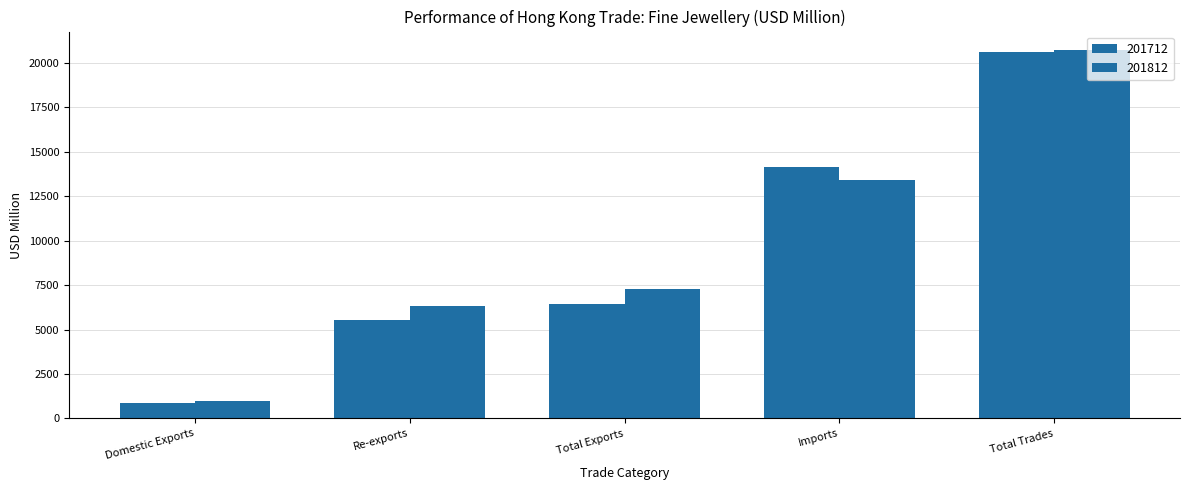

Reading left to right, transcribe all the data shown in this chart.

201712: Domestic Exports=894.5	Re-exports=5552.0	Total Exports=6446.4	Imports=14174.4	Total Trades=20620.8
201812: Domestic Exports=985.7	Re-exports=6317.6	Total Exports=7303.3	Imports=13428.2	Total Trades=20731.4